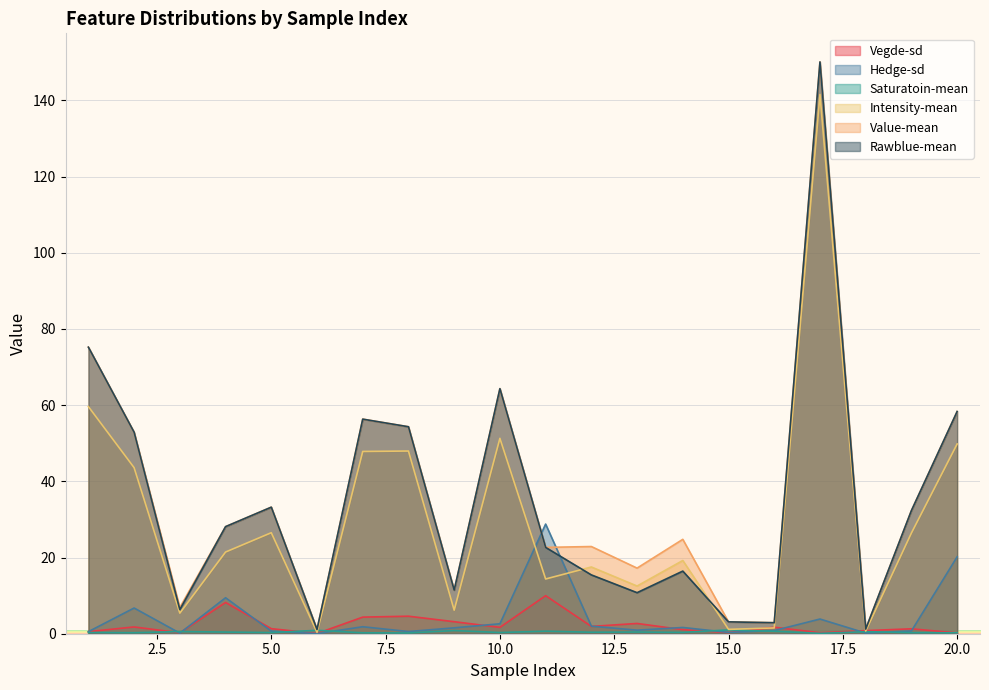

What is the sum of all Value-mean values?

719.4